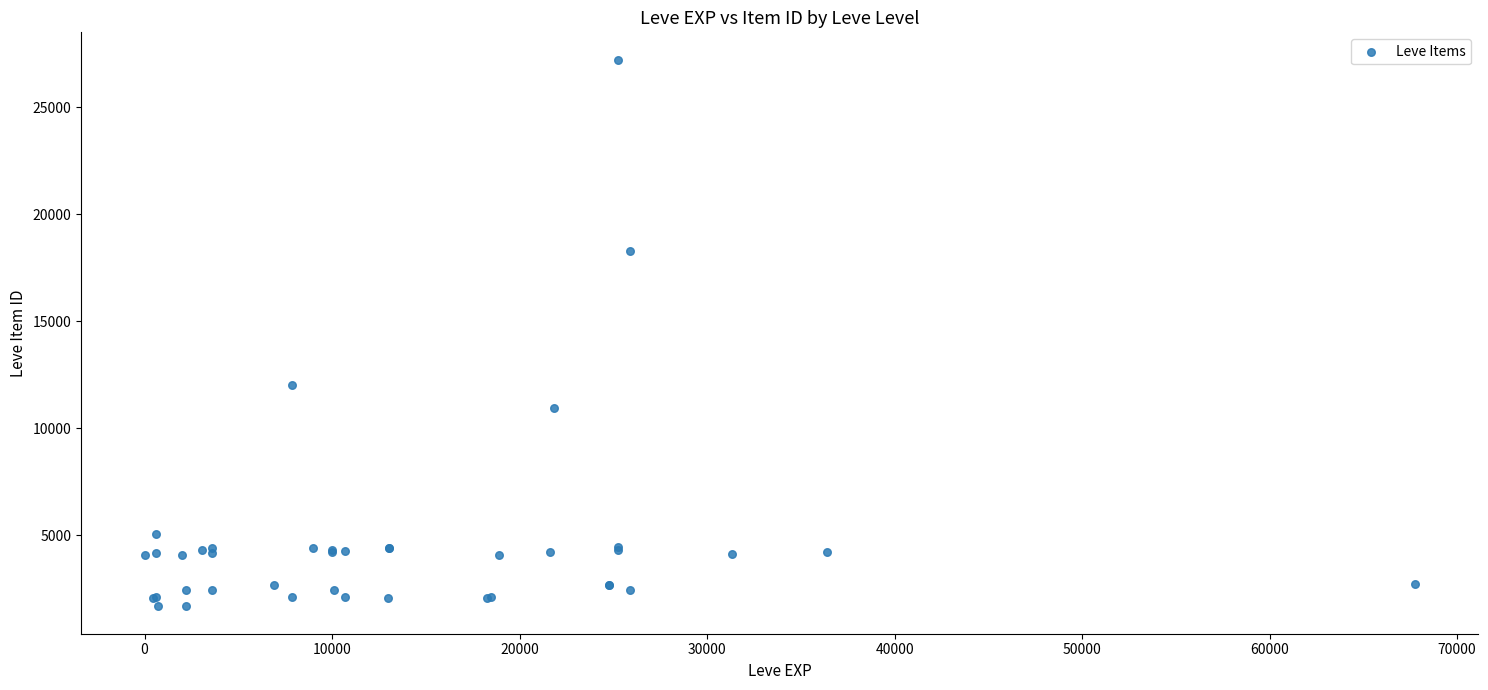

What Y value in the scatter plot is closest to 14448?

12018